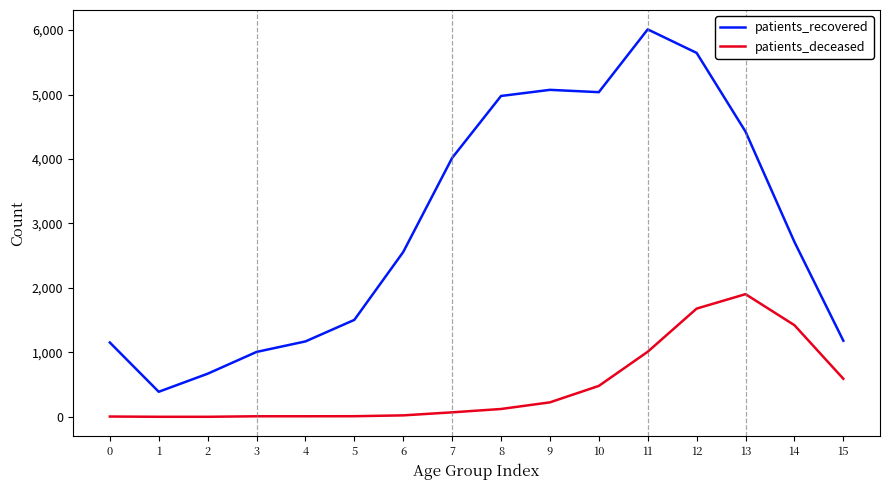

What is the maximum value shown in the chart?

6011